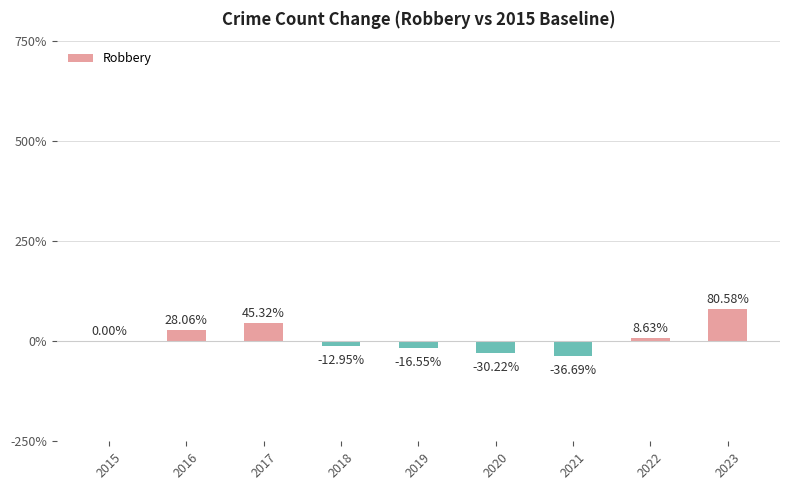

What is the sum of all values?

66.2